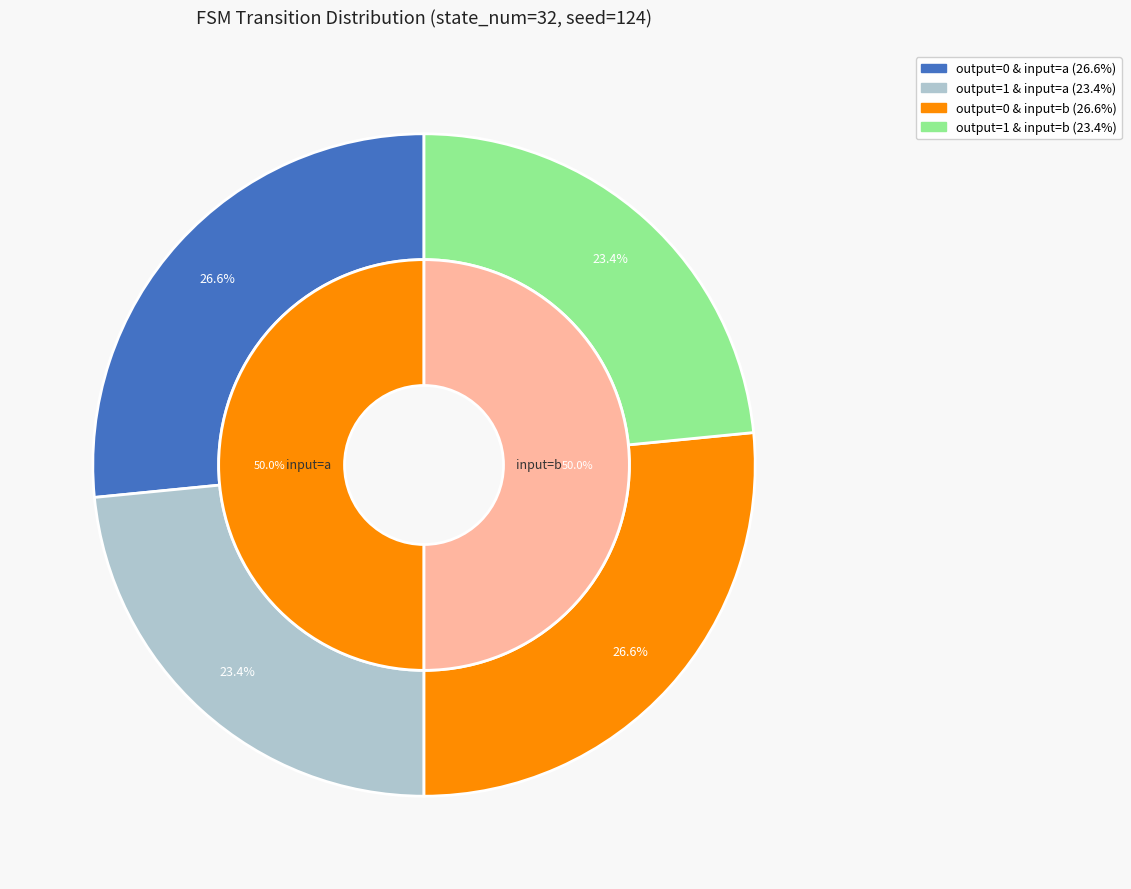

Which slice is the largest?

output_symbol=0, input=a